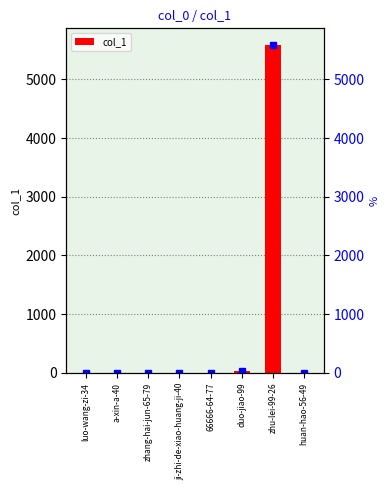

Is it true that the value at zhang-hai-jun-65-79 is 5?

True